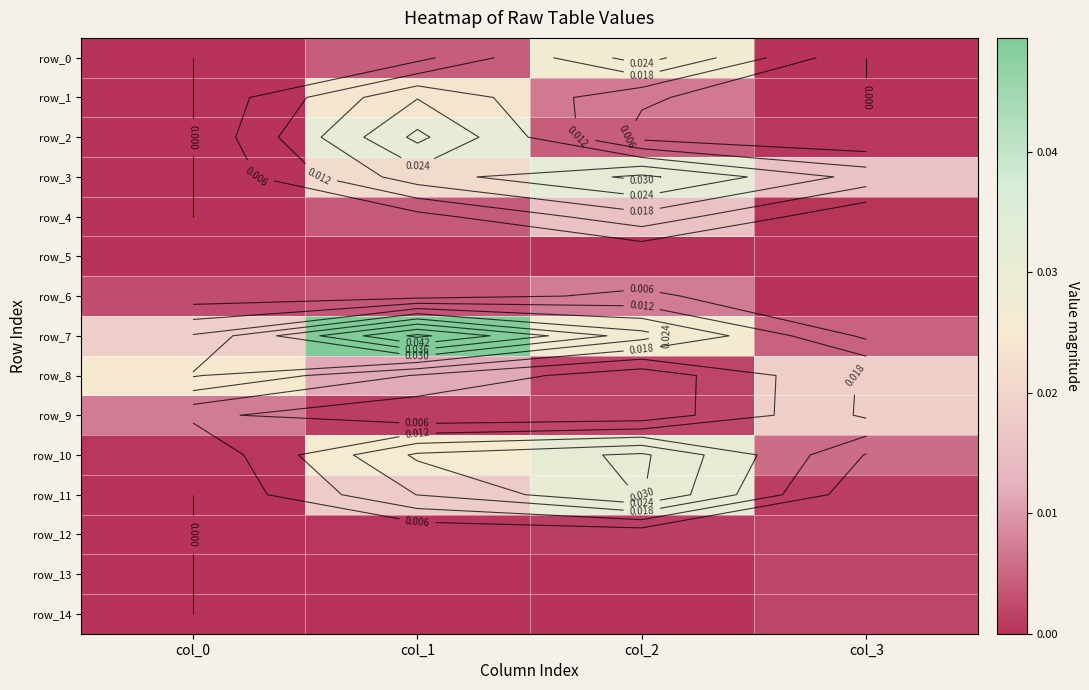

What is the sum of all row_8 values?

0.1